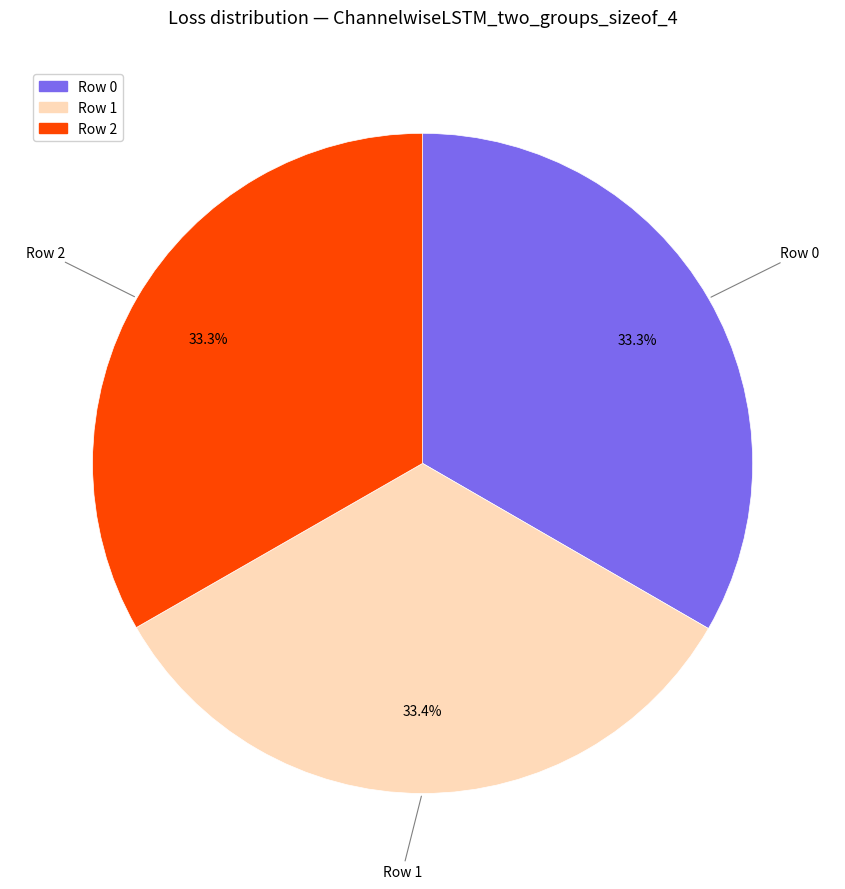

Does Row 2 account for over 50% of the chart?

No